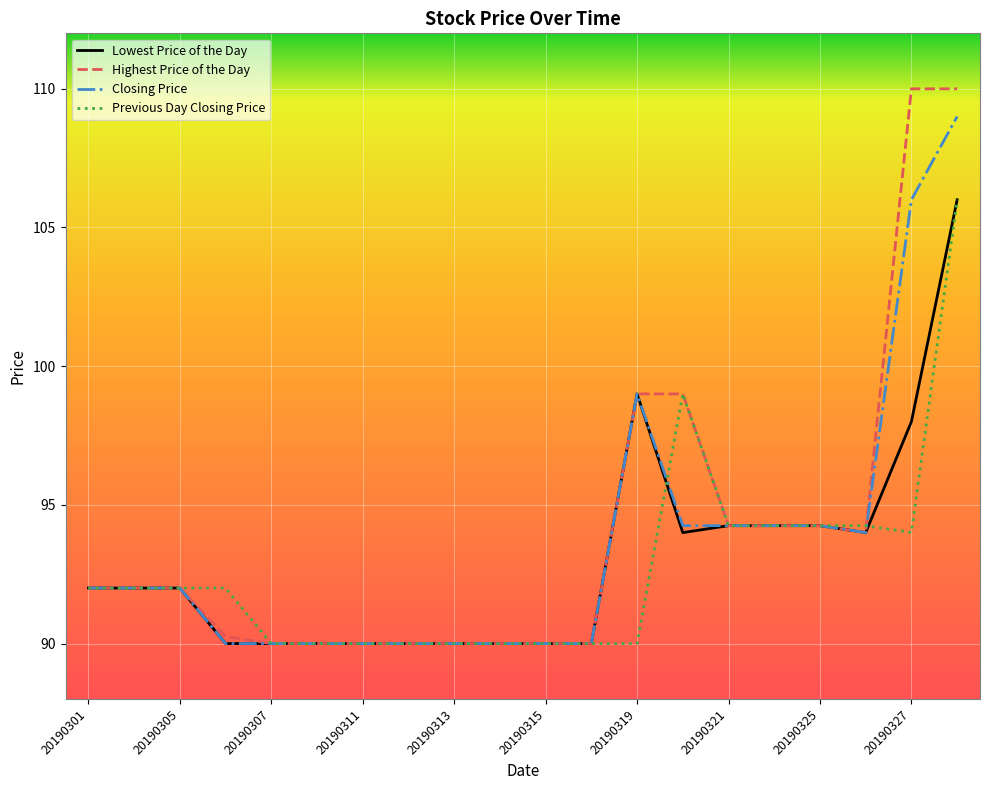

What are all the series names shown in the legend?

Lowest Price of the Day, Highest Price of the Day, Closing Price, Previous Day Closing Price